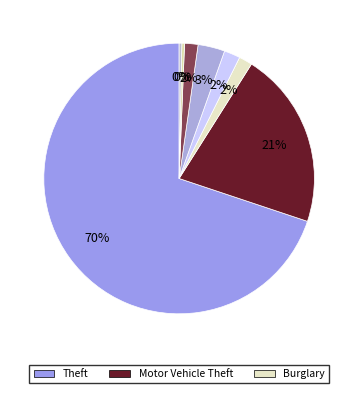

How many segments does this pie chart have?

8